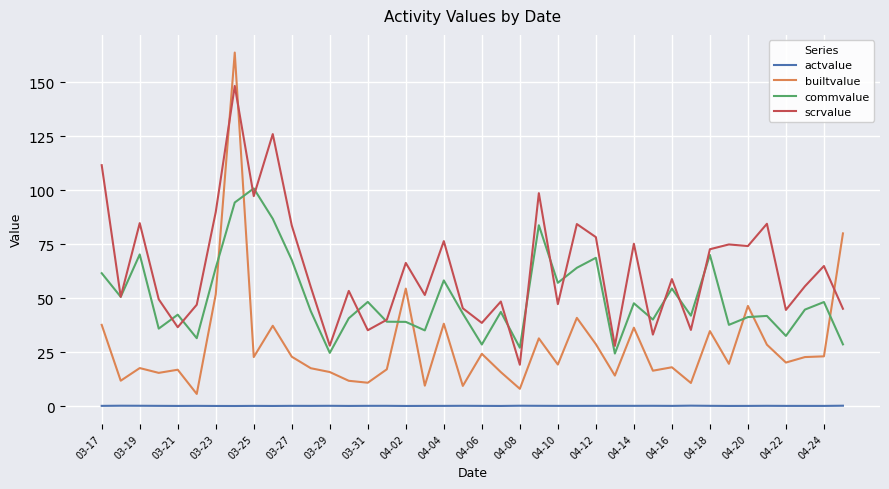

True or false: actvalue and builtvalue intersect in this chart.

False